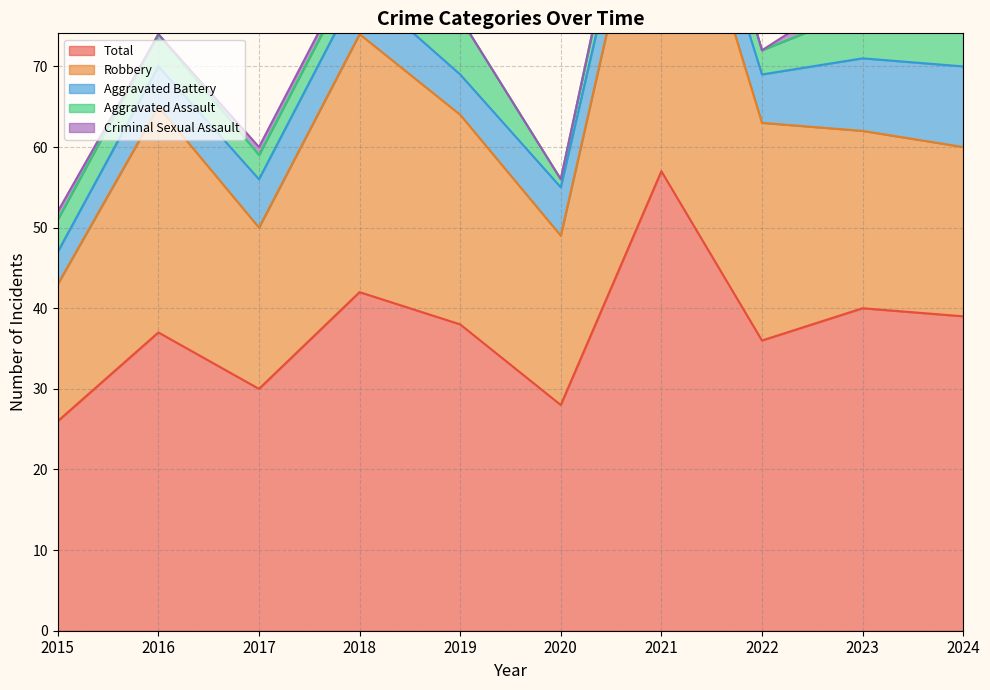

Which series has the widest spread of values?

Total